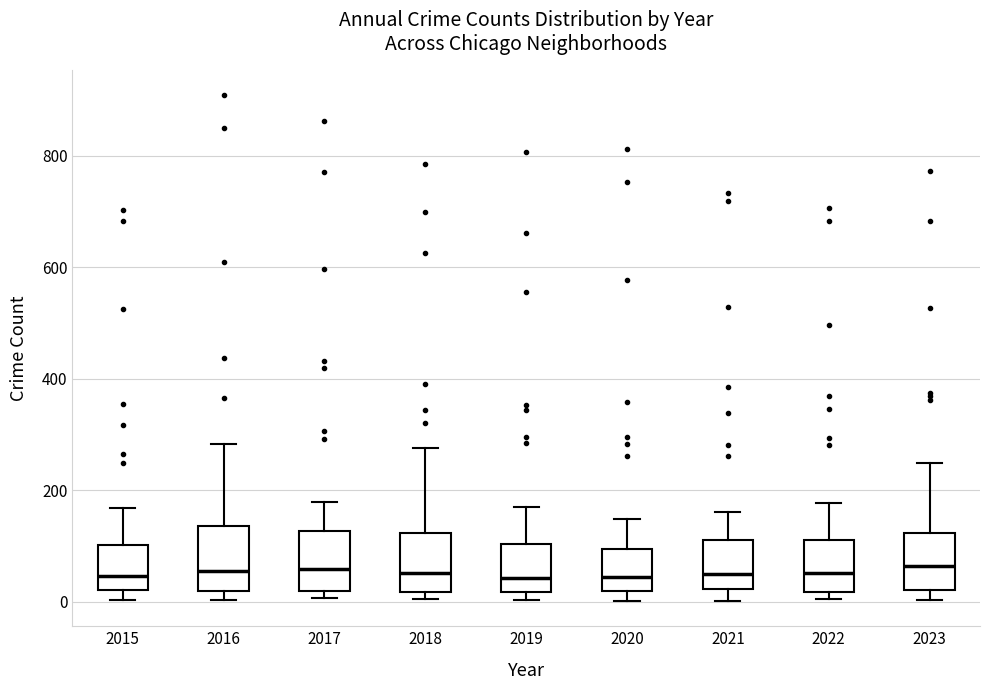

Reading left to right, transcribe this box plot: for each box, give where its median line is, the range the box spans, and where its two whiskers end, as read against the y-axis. The values are not printed on the chart, so give them approximately, as read against the axis.

2015: median 40, box 20 to 100, whiskers 0 to 160
2016: median 60, box 20 to 140, whiskers 0 to 280
2017: median 60, box 20 to 120, whiskers 0 to 180
2018: median 60, box 20 to 120, whiskers 0 to 280
2019: median 40, box 20 to 100, whiskers 0 to 160
2020: median 40, box 20 to 100, whiskers 0 to 140
2021: median 40, box 20 to 120, whiskers 0 to 160
2022: median 60, box 20 to 120, whiskers 0 to 180
2023: median 60, box 20 to 120, whiskers 0 to 240